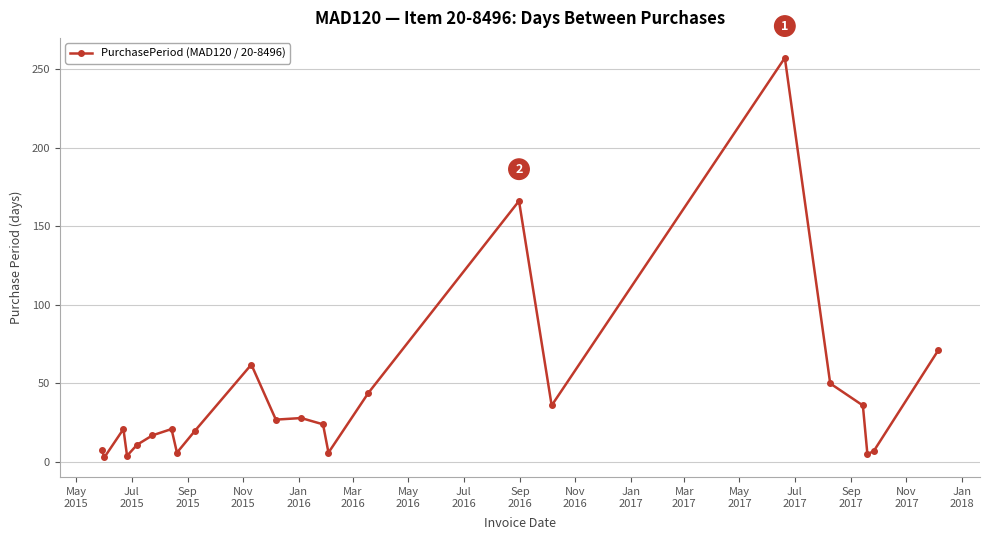

What is the maximum value shown in the chart?

257